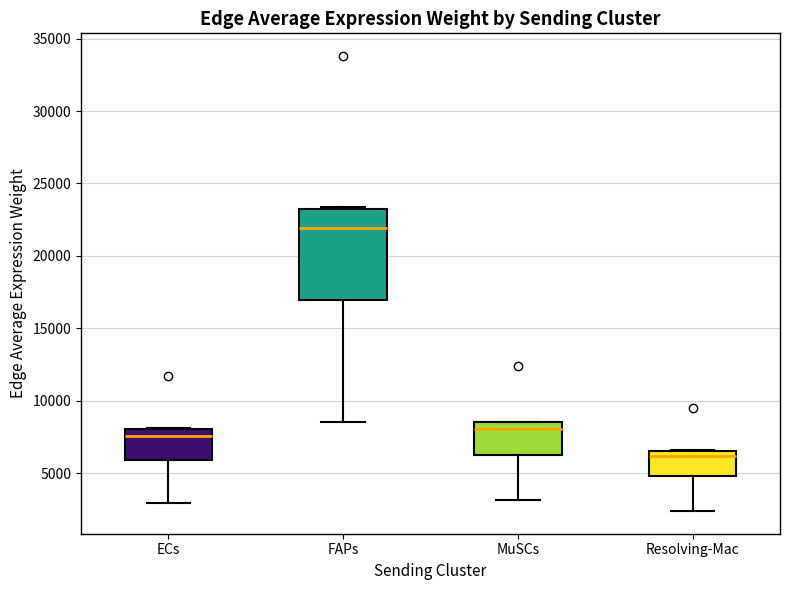

Reading left to right, read every box against the y-axis: the position of its median line, the range the box covers, and the ends of its whiskers. The values are not printed on the chart, so give them approximately, as read against the axis.

ECs: median 7500, box 6000 to 8000, whiskers 3000 to 8000
FAPs: median 22000, box 17000 to 23000, whiskers 8500 to 23500
MuSCs: median 8000, box 6000 to 8500, whiskers 3000 to 8500
Resolving-Mac: median 6000, box 5000 to 6500, whiskers 2500 to 6500